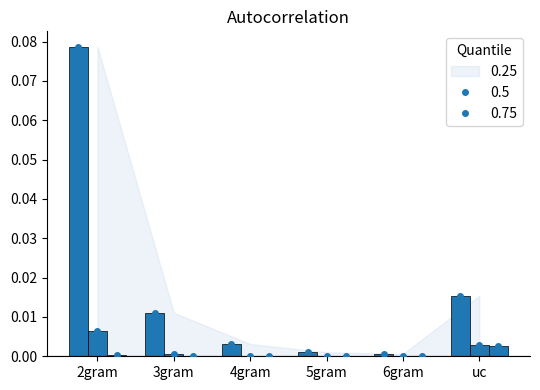

How many data points does each series have?

6